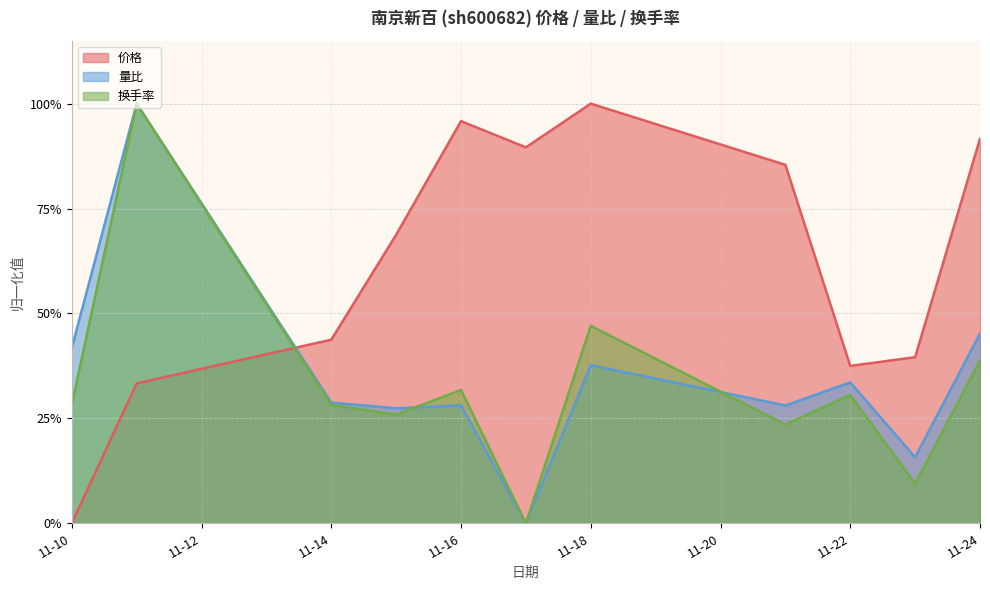

Does the chart have visible grid lines?

Yes